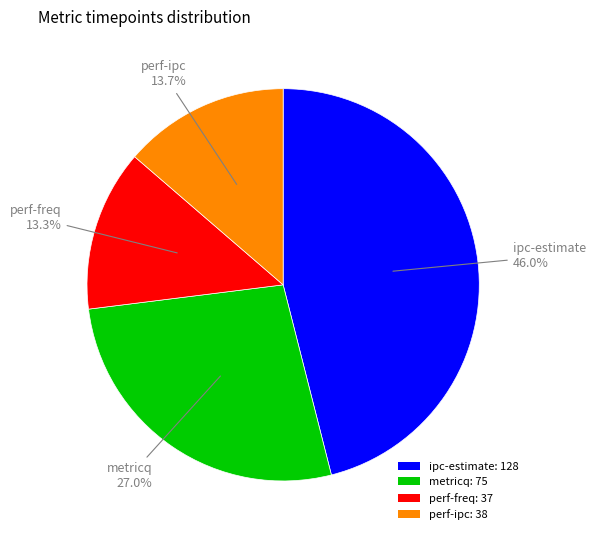

To the nearest percent, what percentage of the pie is ipc-estimate?

46%